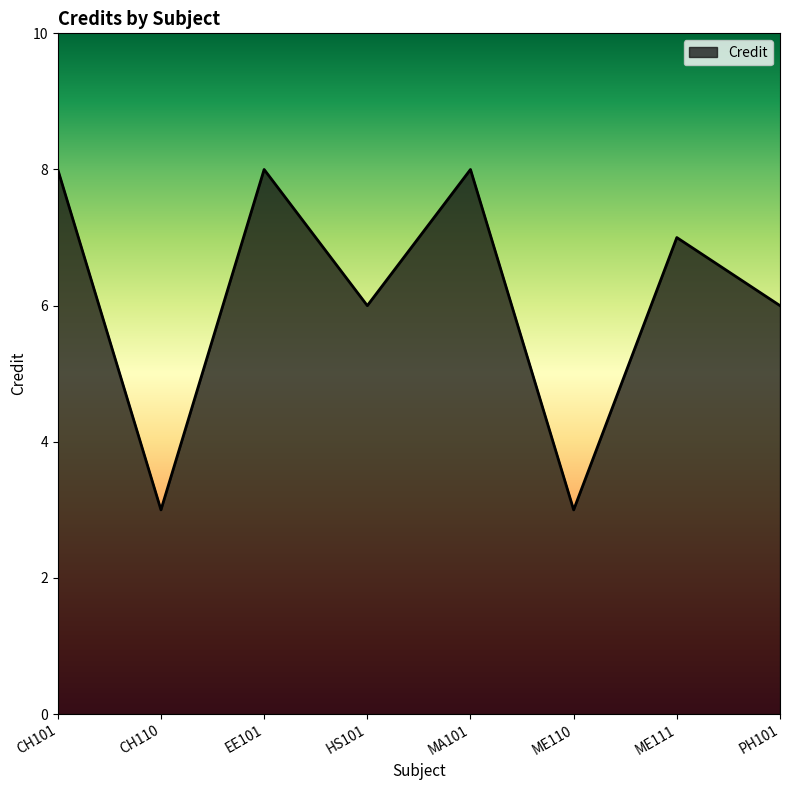

What is the maximum value shown in the chart?

8